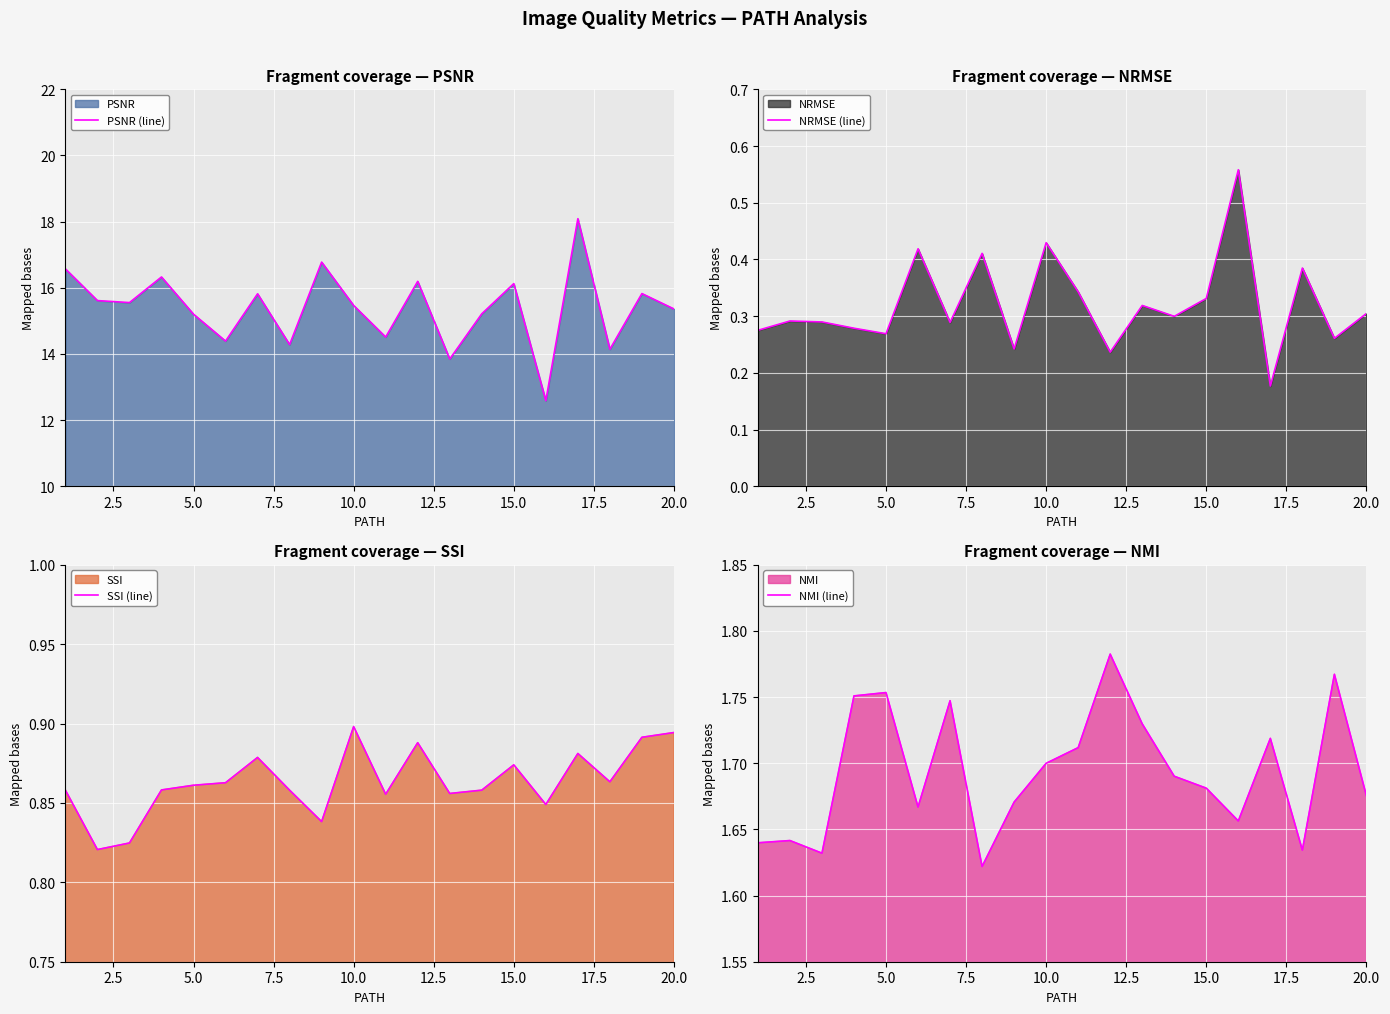

How many categories are shown in the chart?

20